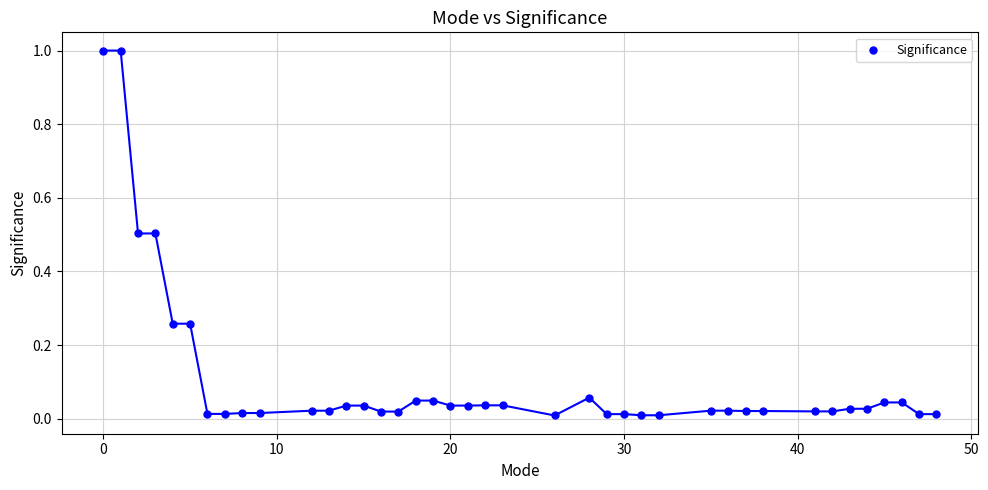

What is the range of X values (max minus min)?

48.0